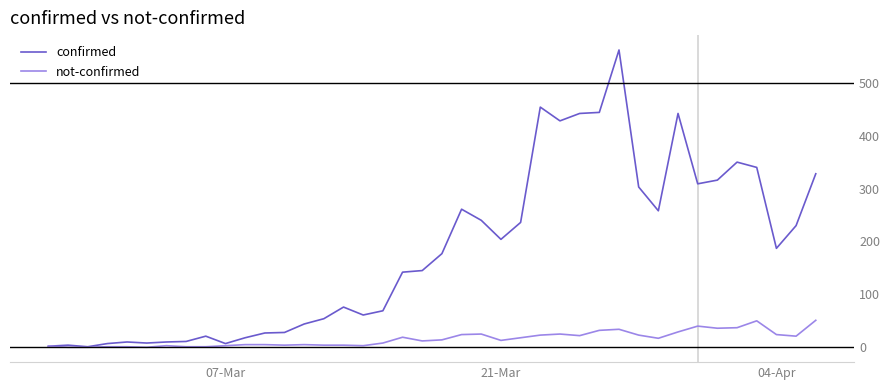

List the series in order of their overall mean, highest first.

confirmed, not-confirmed